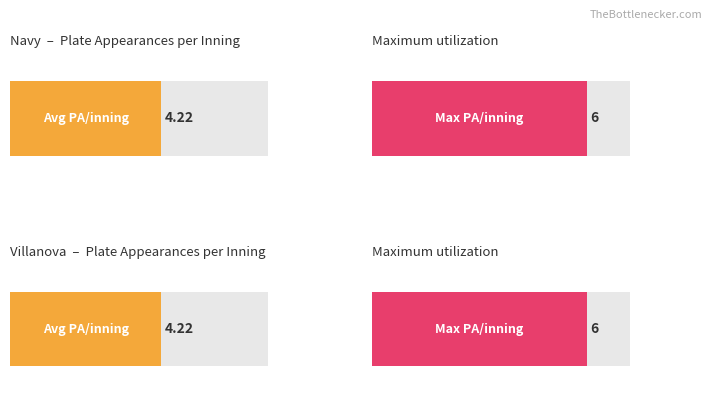

What is the average value of the Villanova series?

5